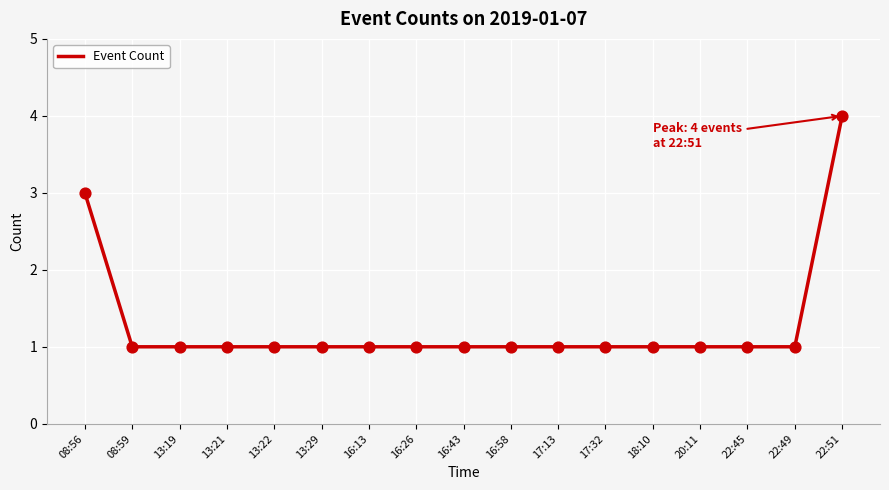

What is the ratio of the value at 16:26 to the value at 16:13?

1.0